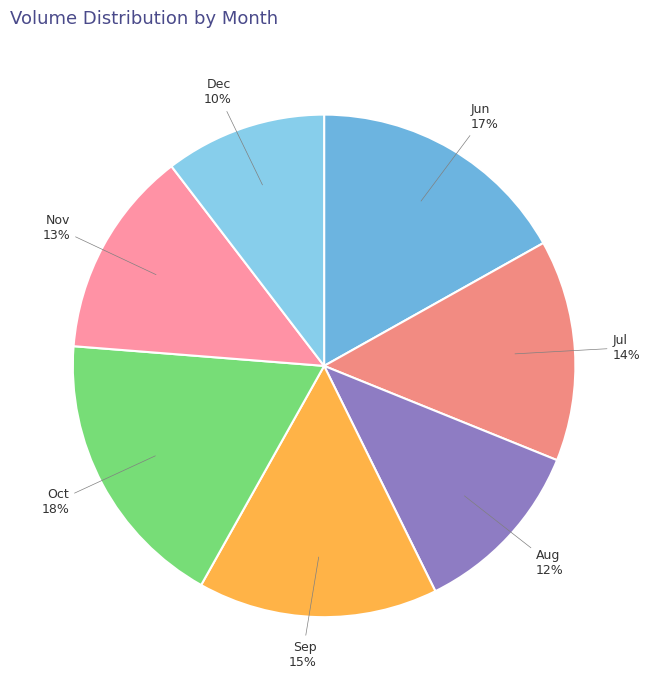

Is there a majority slice in this chart?

No